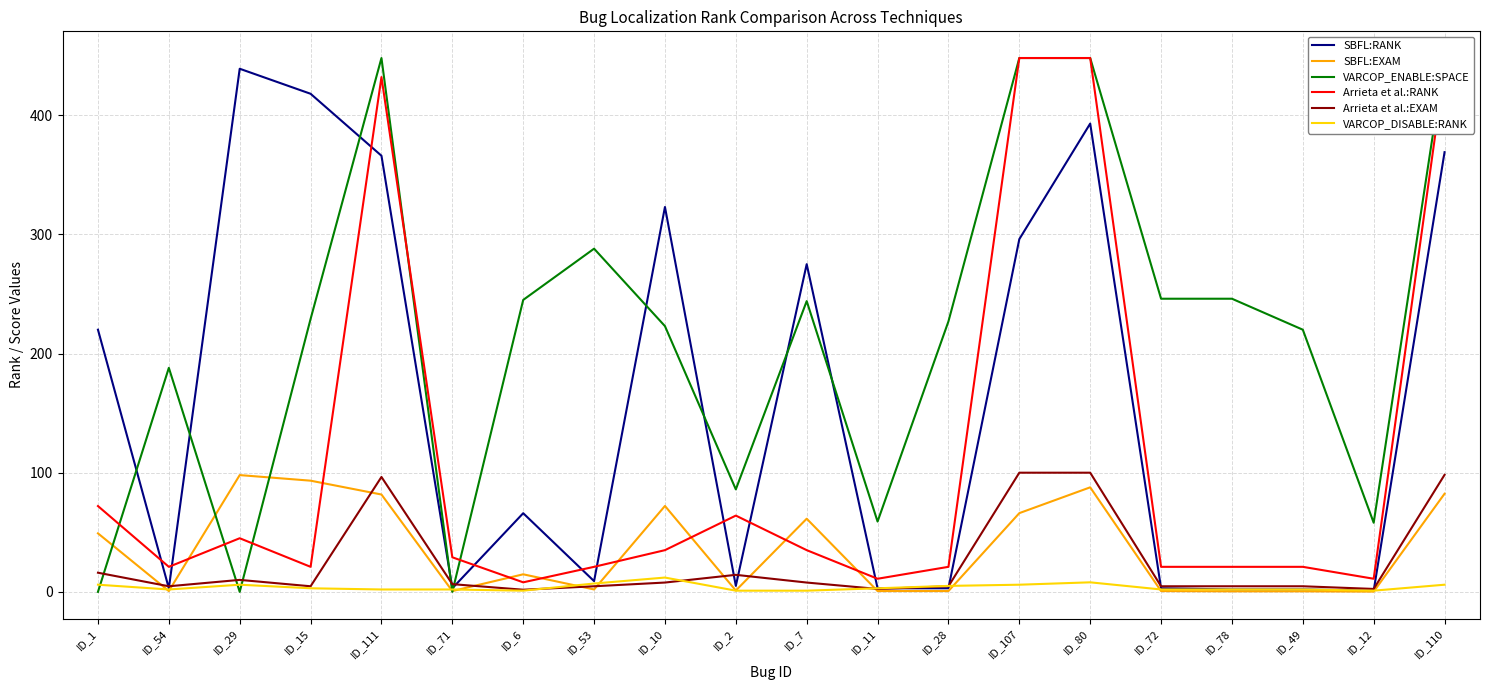

True or false: SBFL:RANK and SBFL:EXAM intersect in this chart.

False